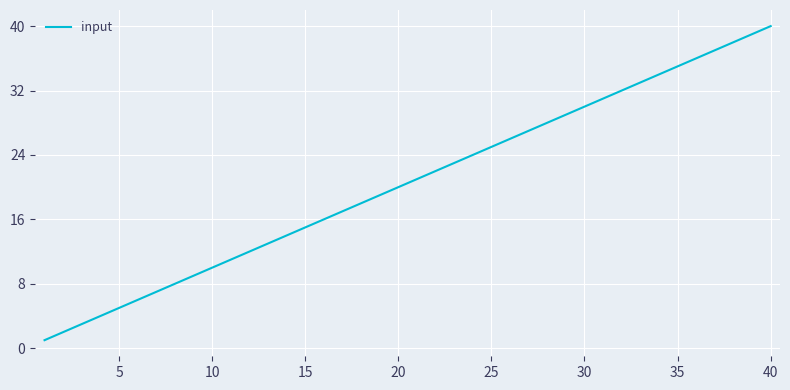

What is the sum of all values?

820